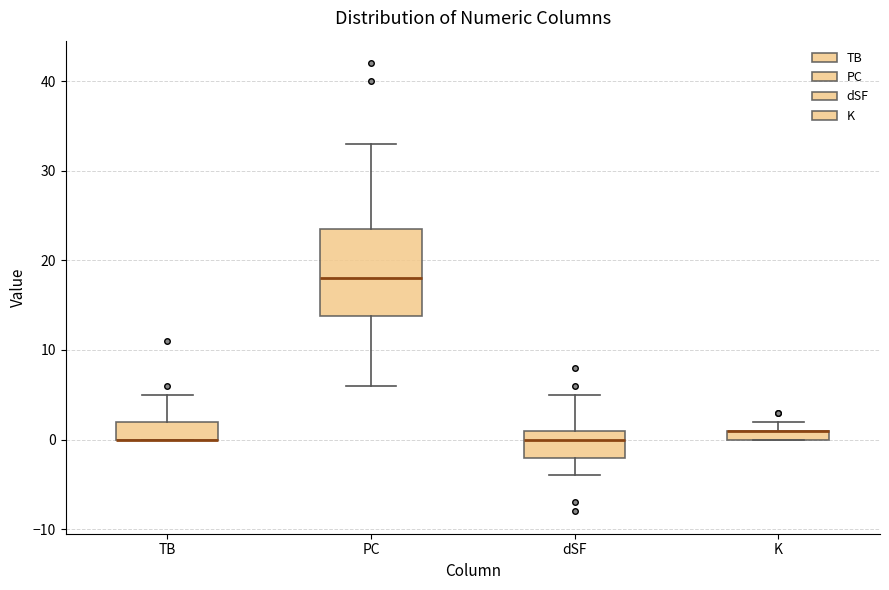

Where does the upper whisker of the box for dSF end on the y-axis? The values are not printed on the chart, so give them approximately, as read against the axis.

5